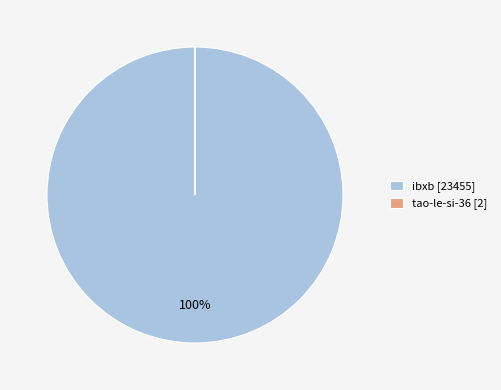

To the nearest percent, what is the difference between the largest and smallest slice percentages?

100%